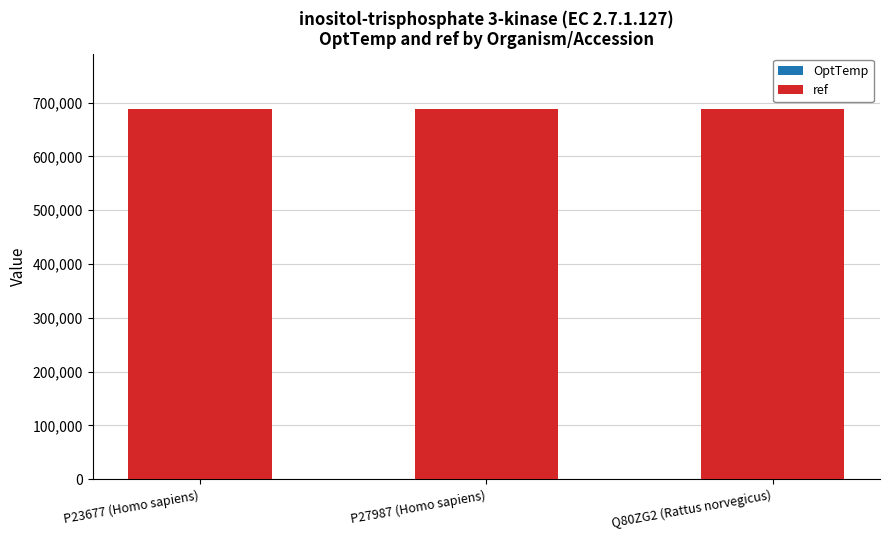

Count the number of data series in this chart.

2